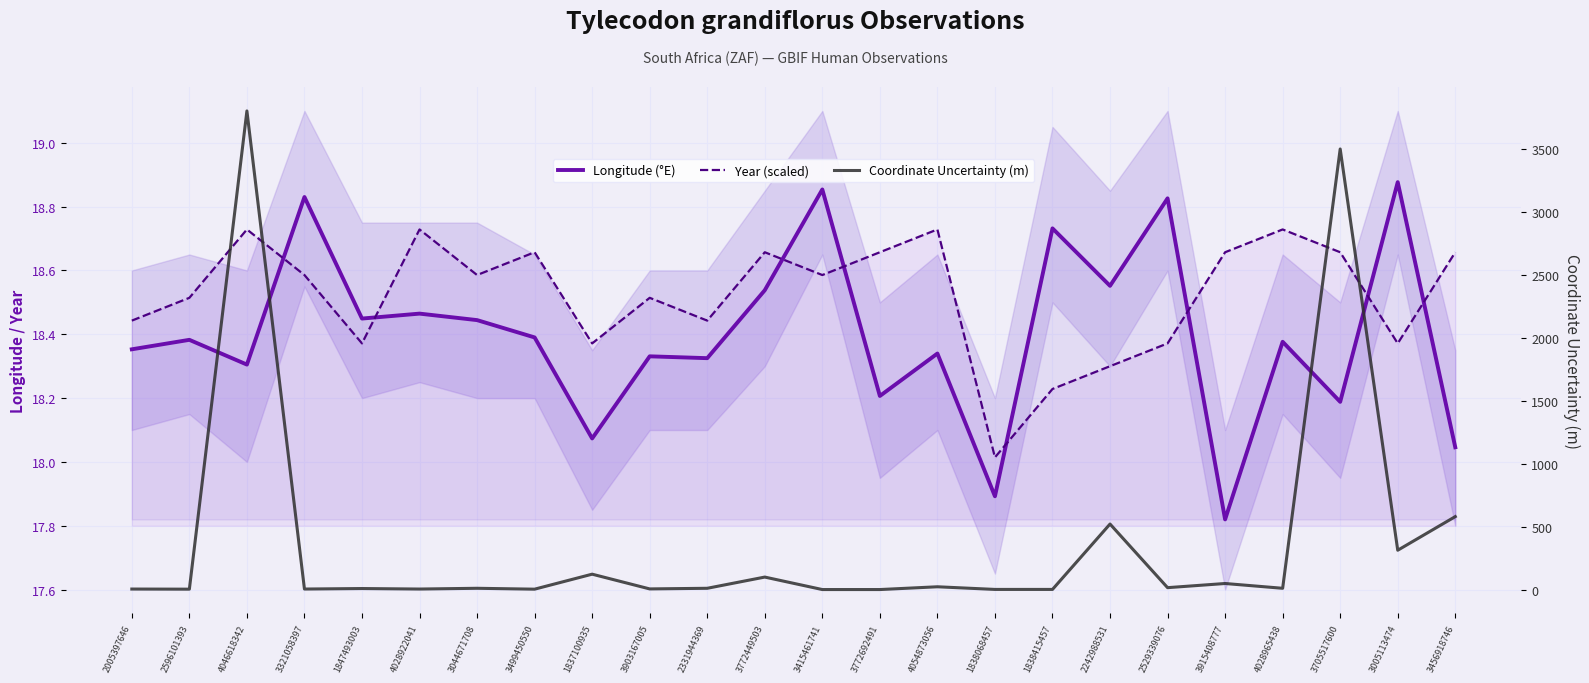

Which category has the lowest value in the Longitude (°E) series?

3915408777